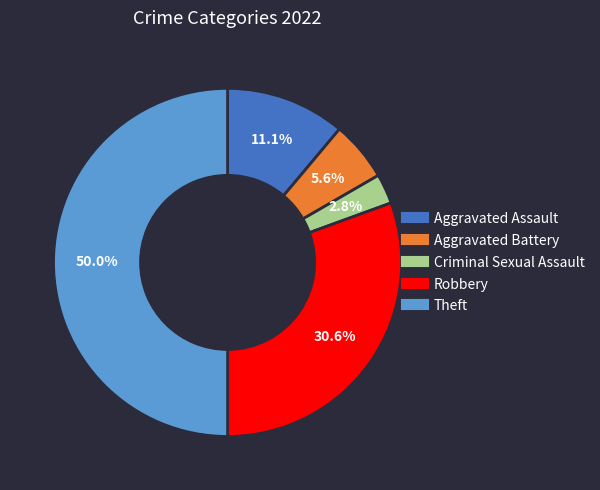

To the nearest percent, what is the combined percentage of Aggravated Assault and Theft?

61%